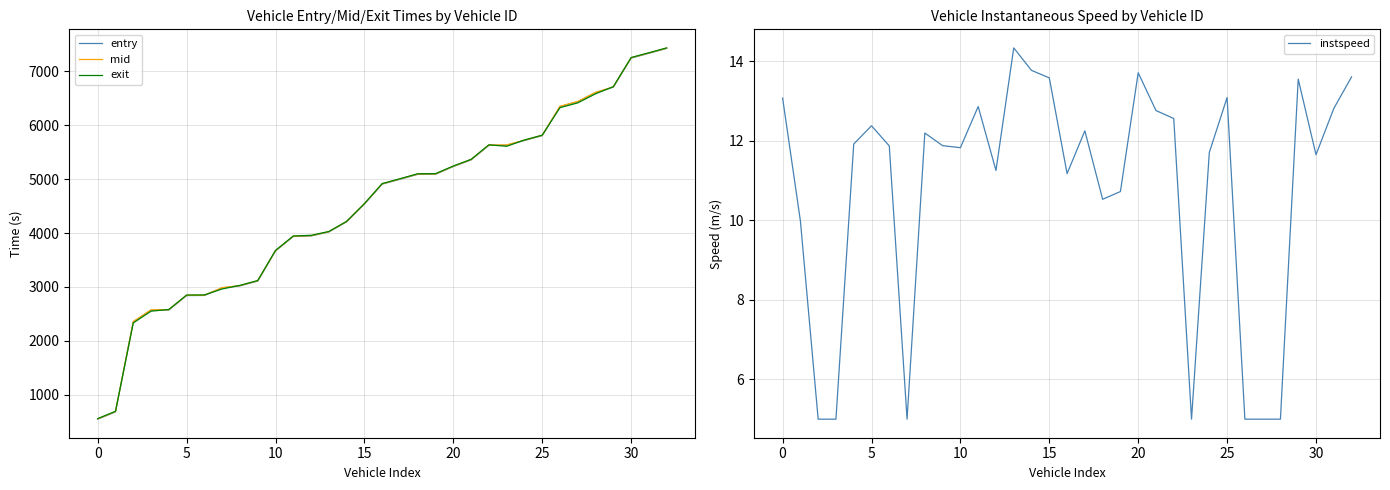

At how many categories does at least one series exceed 6440?

6